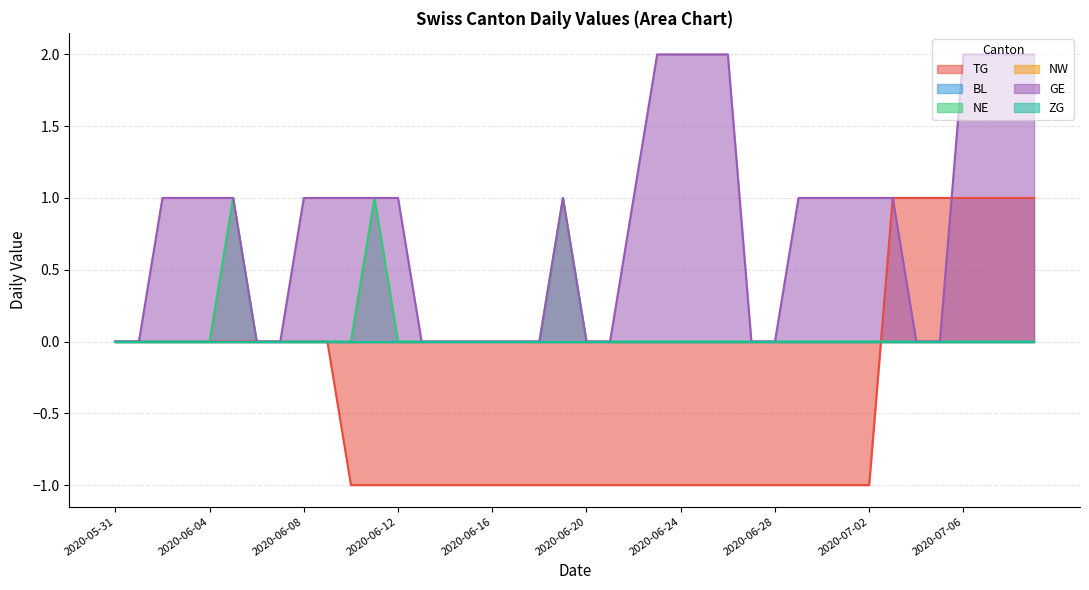

What is the approximate value of TG at 2020-06-23?

-1